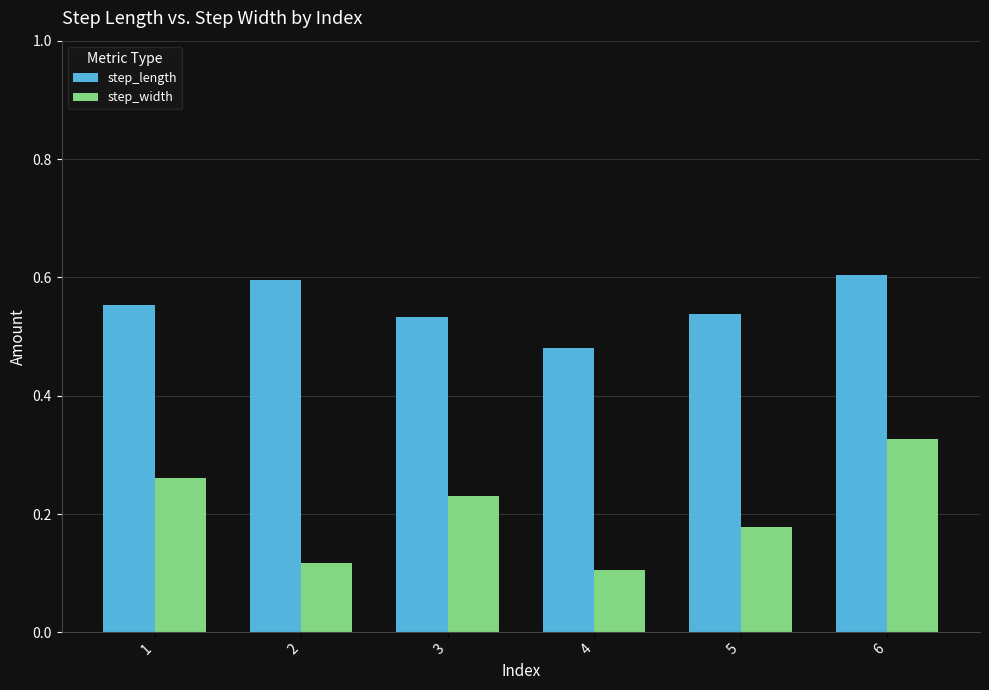

What is the sum of all step_length values?

3.3